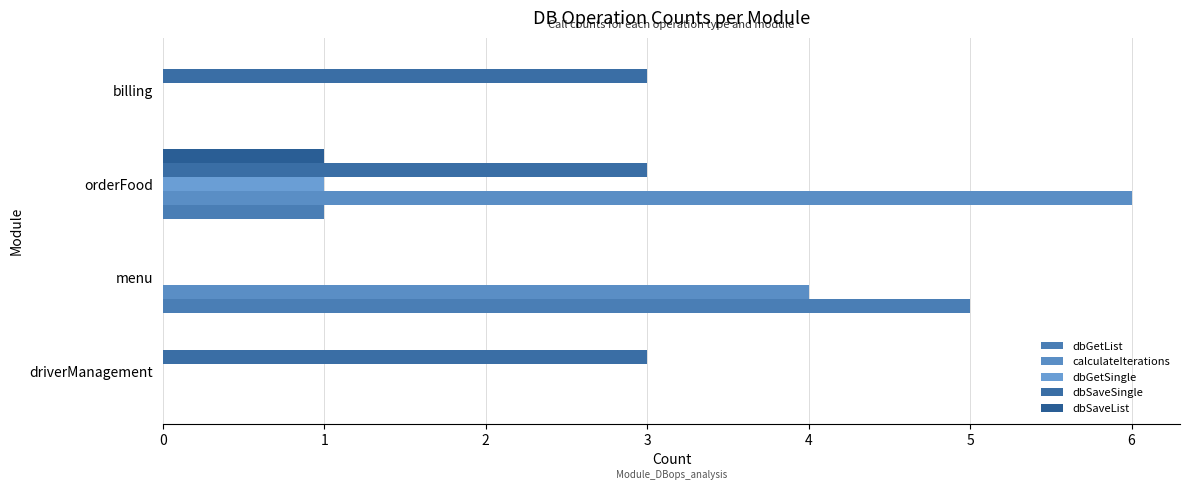

At how many categories does at least one series exceed 0?

4